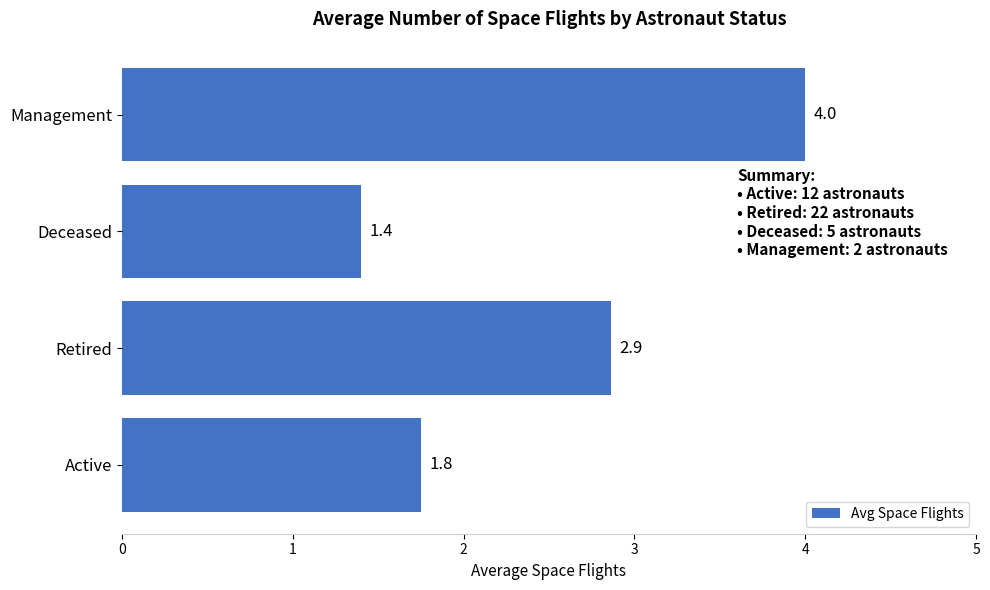

The chart shows a value of 4.0 at Management. True or false?

True